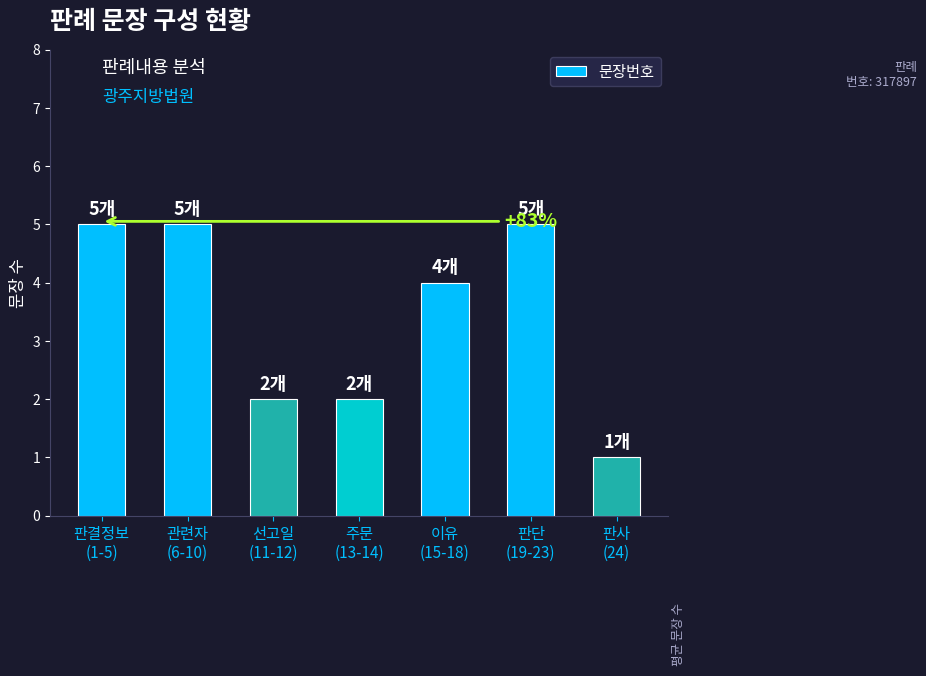

At which label does the data first exceed 4?

판결정보
(1-5)